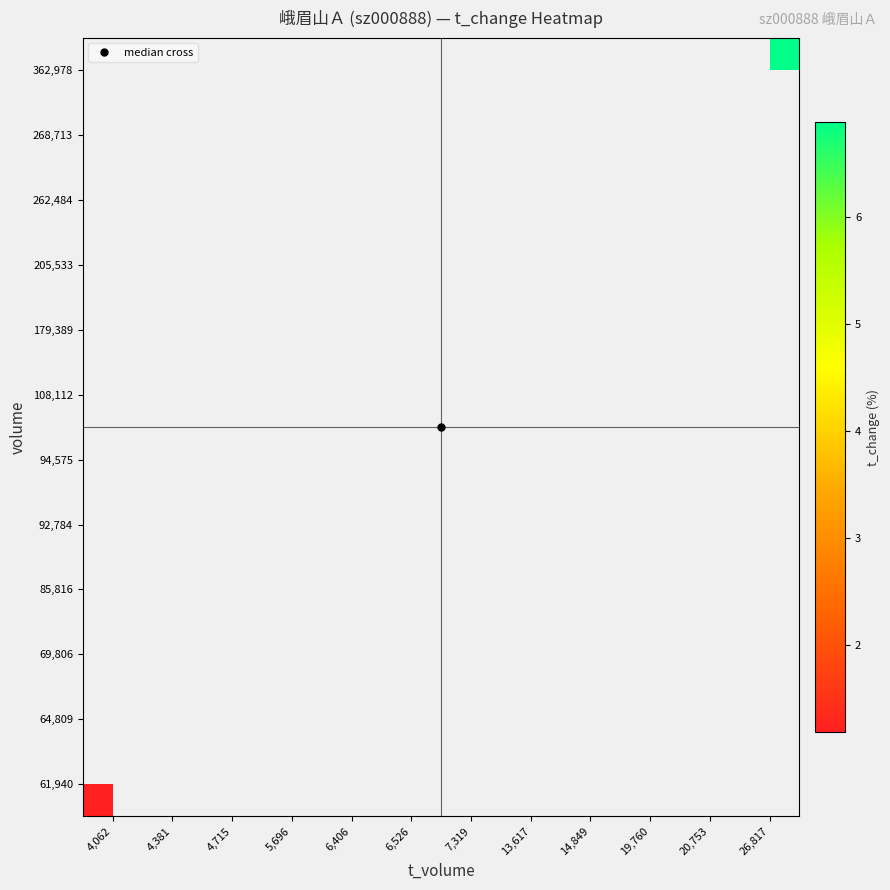

How many data points does each series have?

12